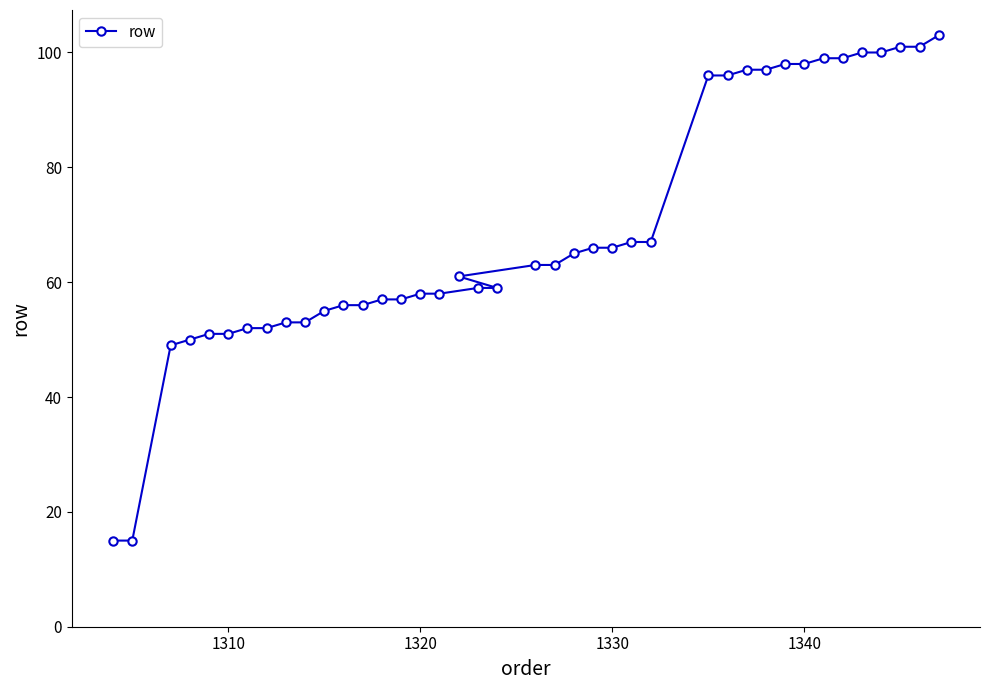

What is the minimum value shown in the chart?

15